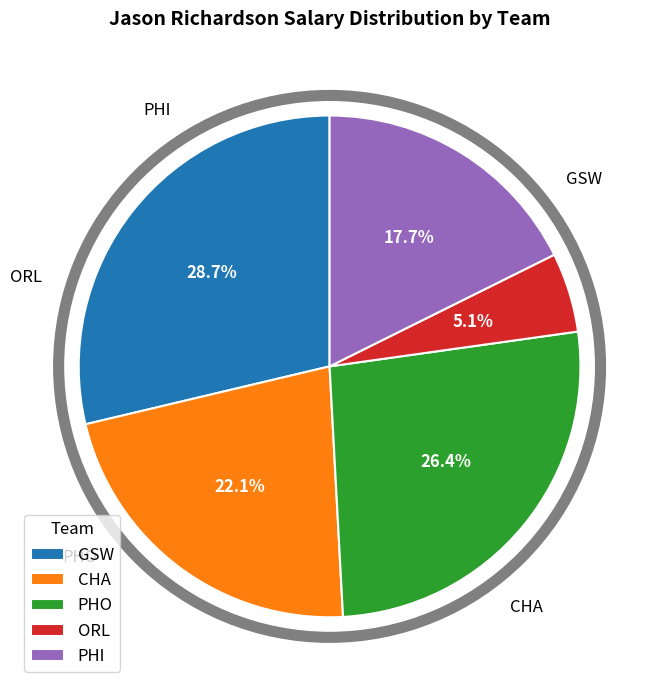

To the nearest percent, what is the difference between the largest and smallest slice percentages?

24%